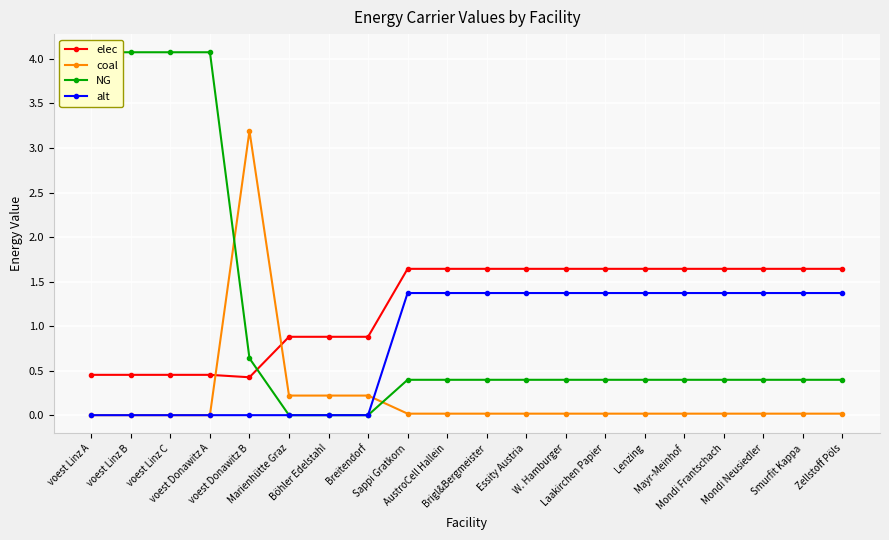

What is the difference between the maximum and minimum values in the elec series?

1.2